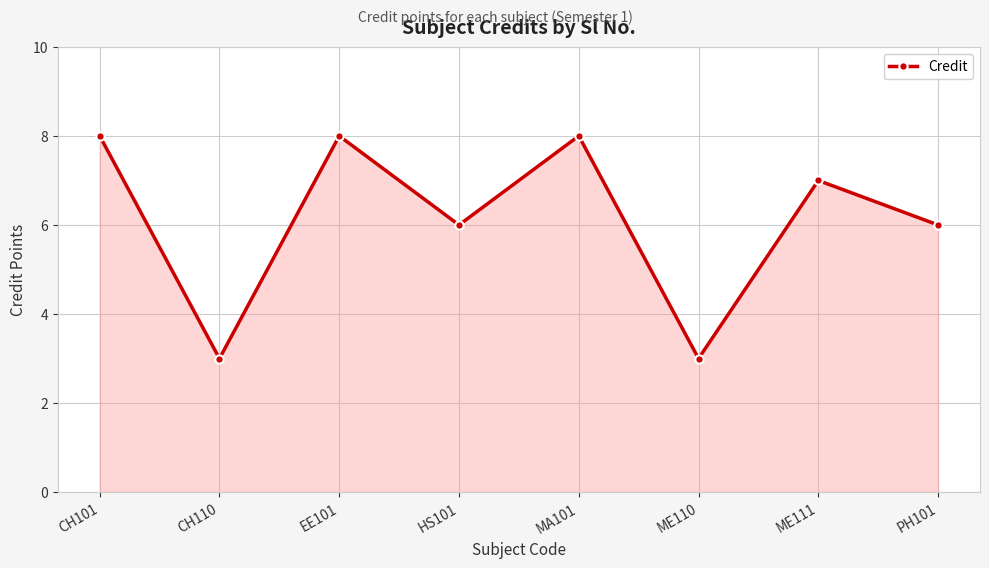

The chart shows a value of 4 at EE101. True or false?

False